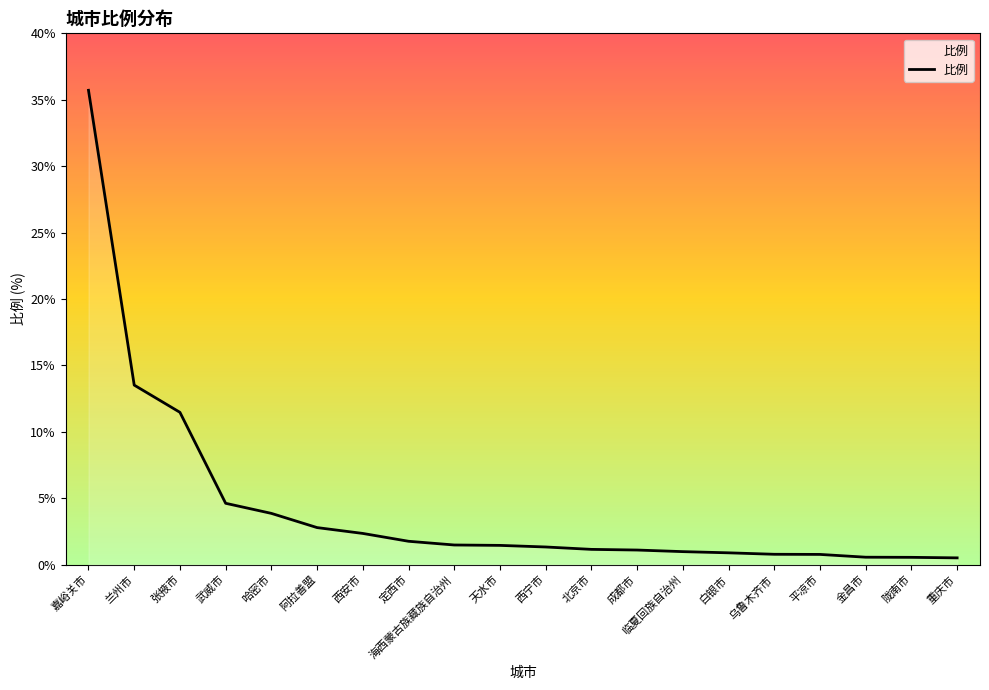

What position from the left is 重庆市?

20